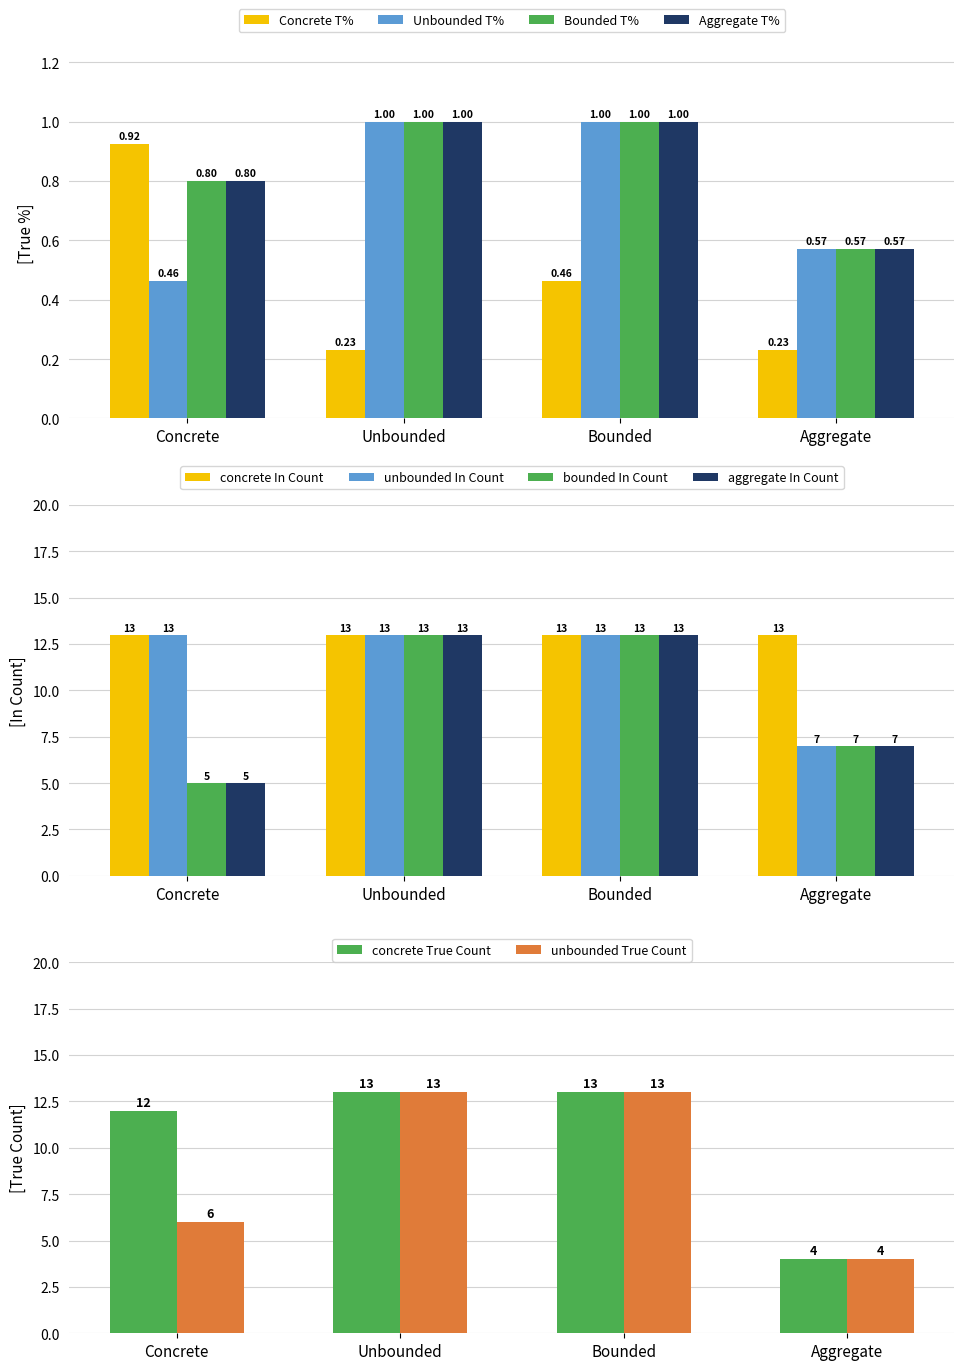

Is the value of Bounded T% at Unbounded greater than the value of Unbounded T% at Concrete?

Yes